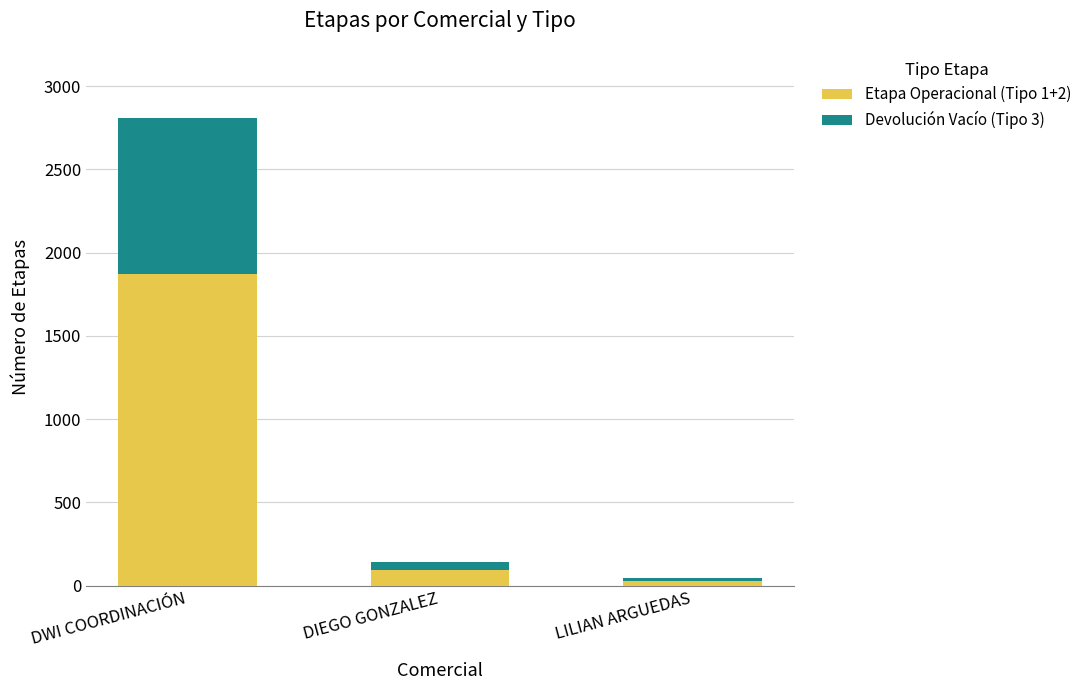

How many categories are shown in the chart?

3